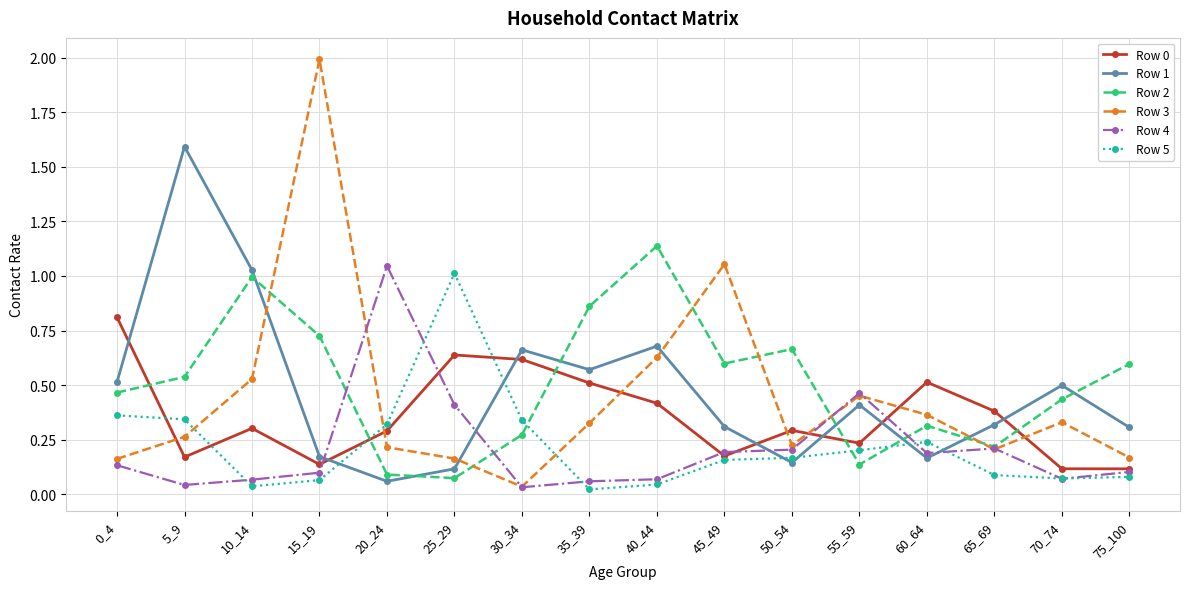

The Row 2 series shows 1.6 at 10_14. True or false?

False